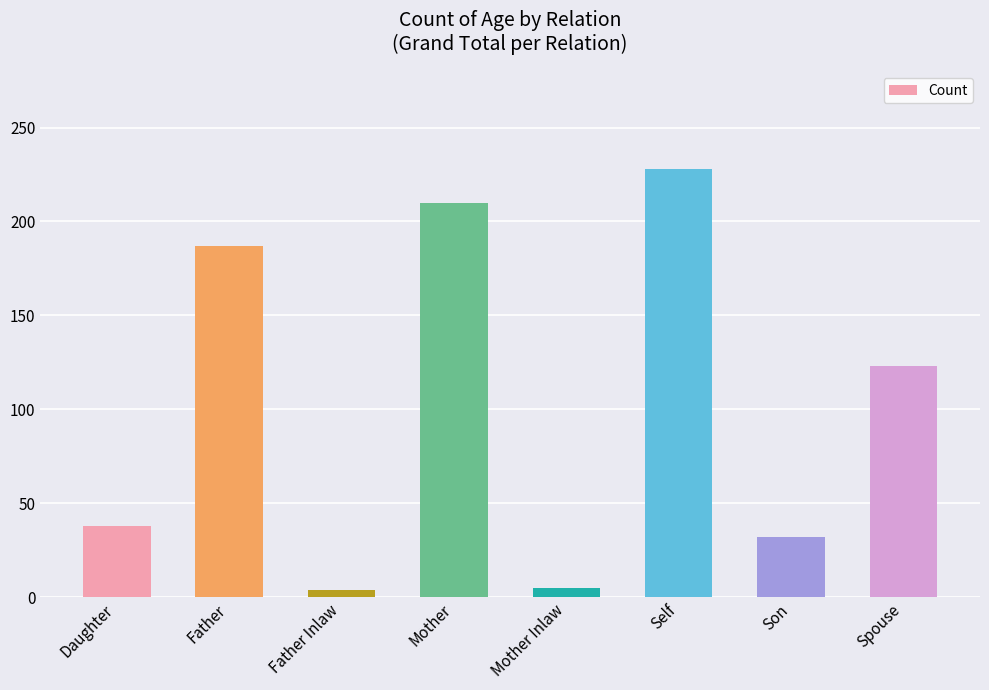

What is the difference between the second highest and minimum values?

206